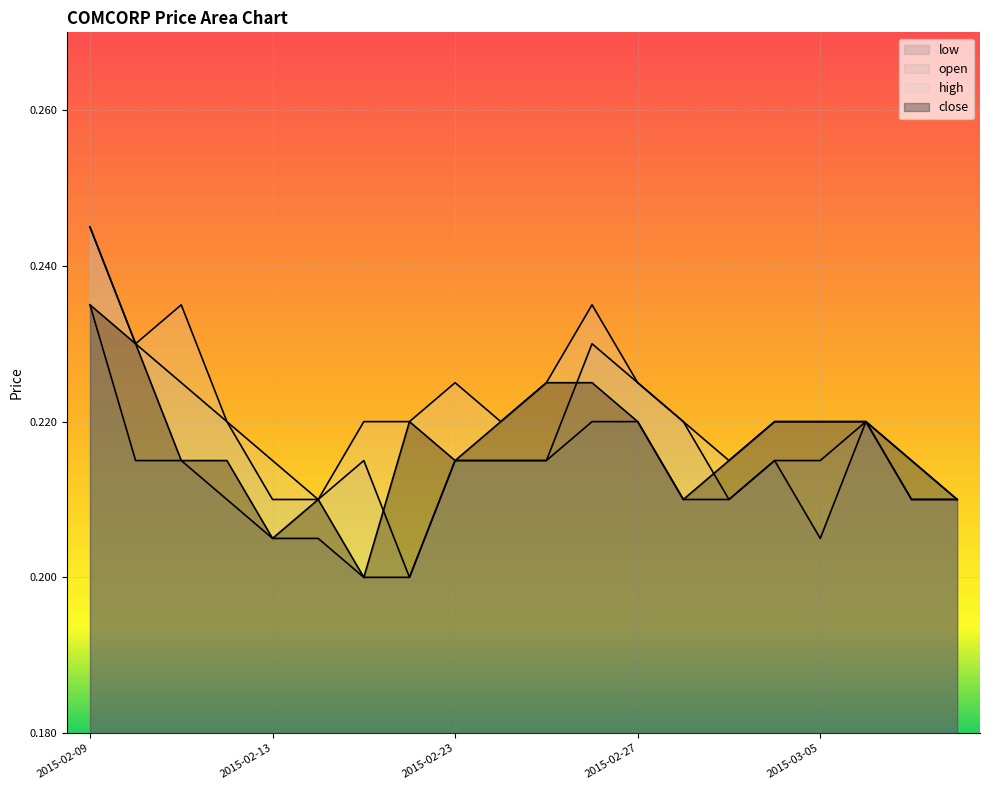

What is the sum of all open values?

4.4